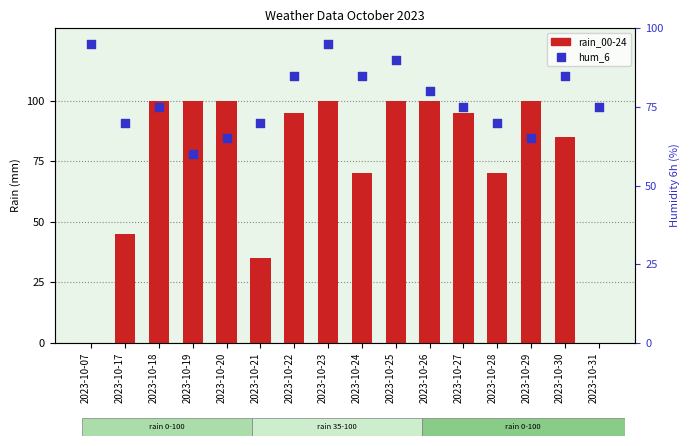

What is the total value across all series at 2023-10-23?

195